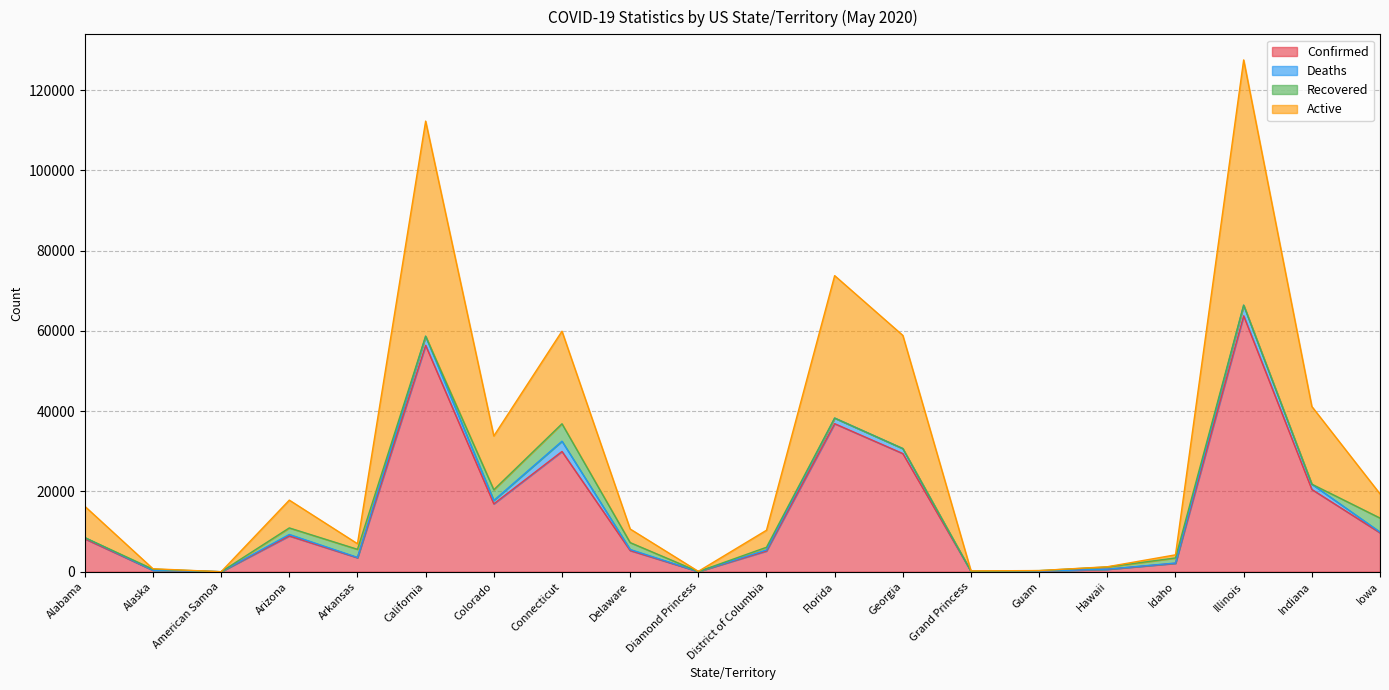

At which label is Confirmed closest to 31888?

Connecticut